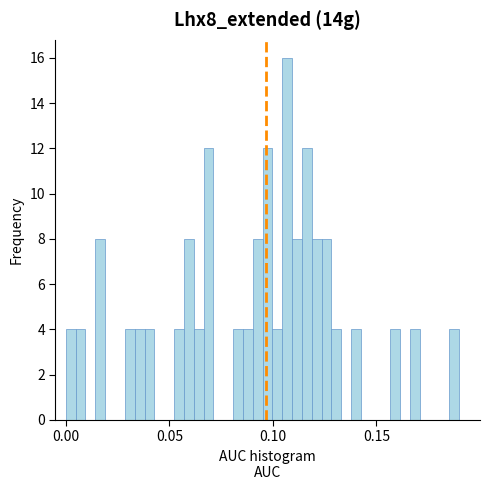

Around what value on the x-axis is the tallest bar? Give the approximate position of its centre, as read against the axis.

0.105